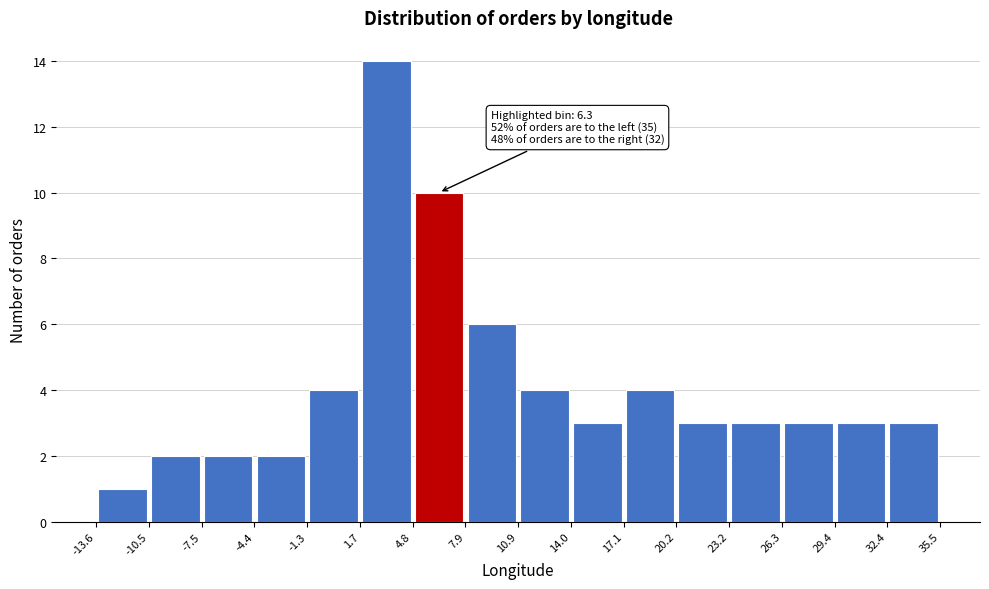

Which range on the x-axis has the tallest bar?

1.7 to 4.8